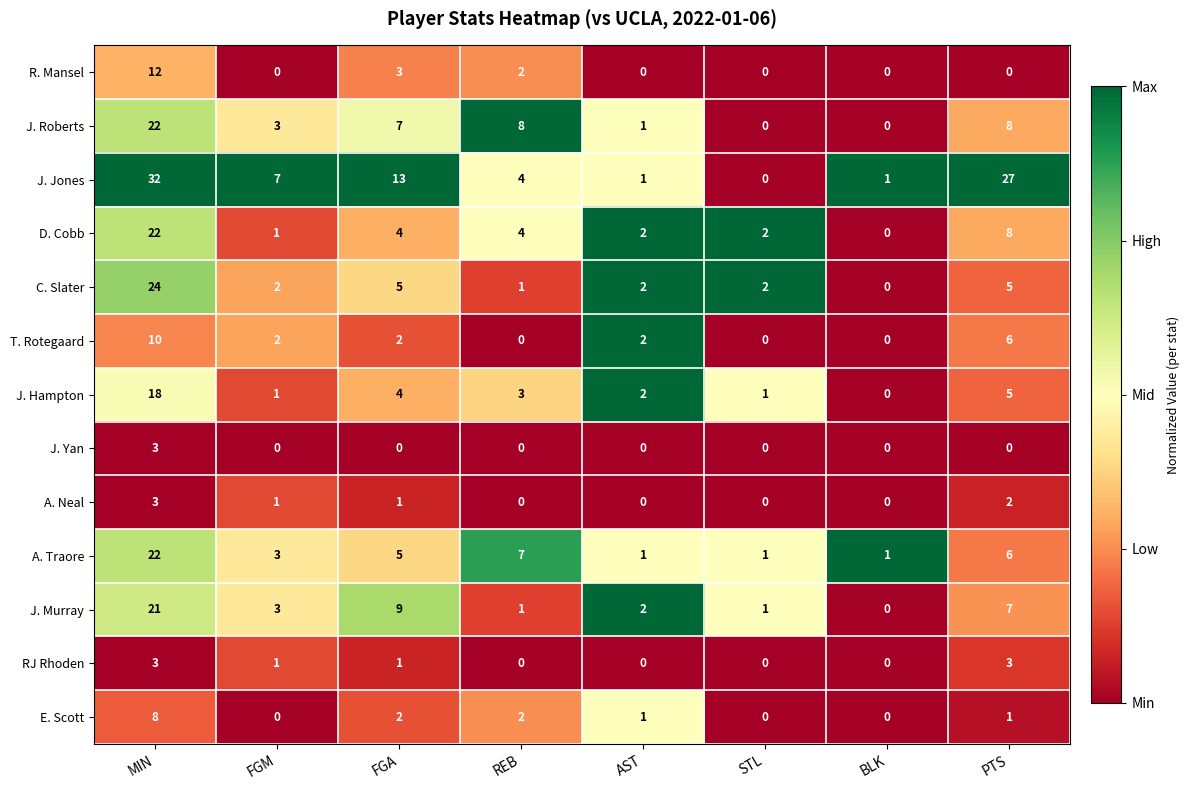

What is the maximum value shown in the chart?

32